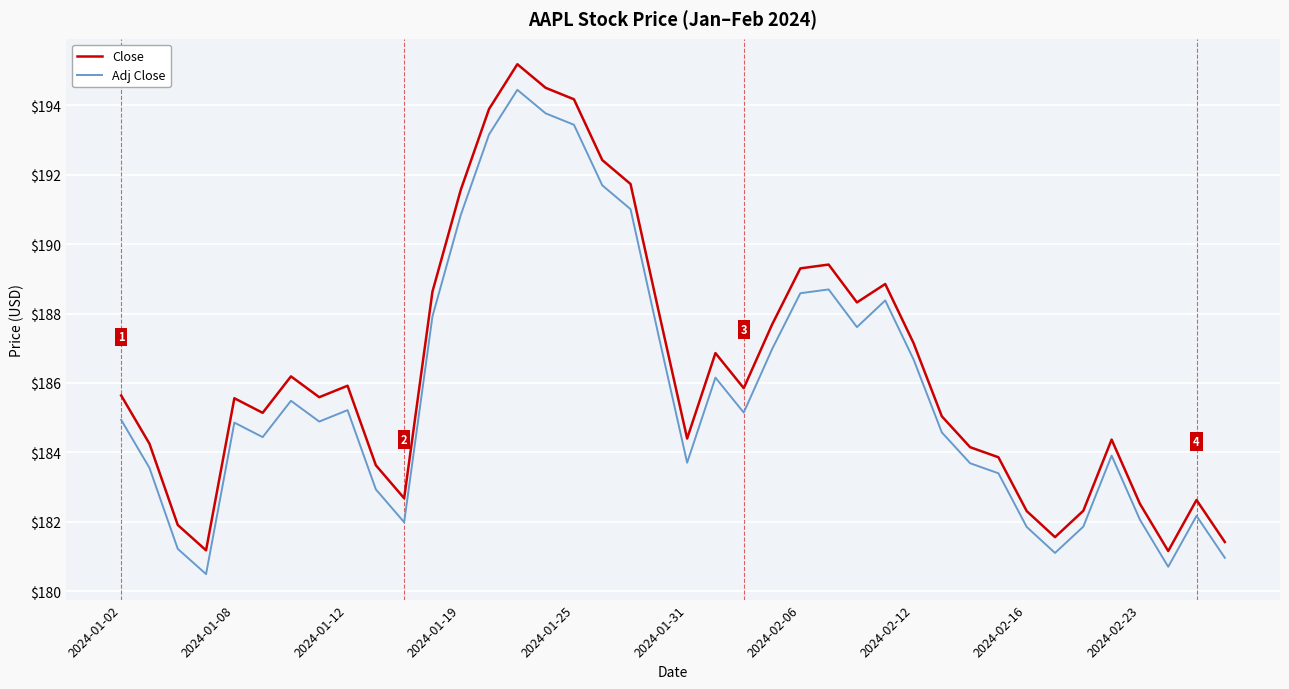

Which series has the widest spread of values?

Close